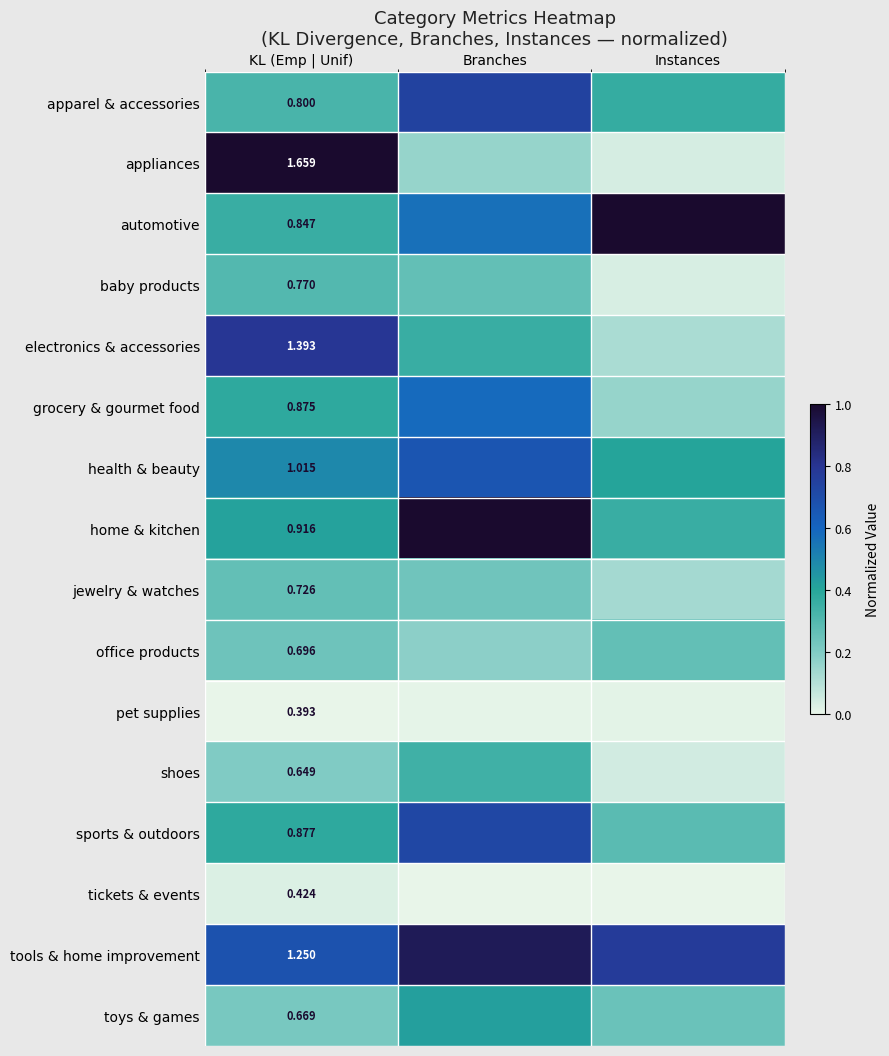

Is the value of tools & home improvement at KL (Emp | Unif) greater than the value of home & kitchen at KL (Emp | Unif)?

Yes